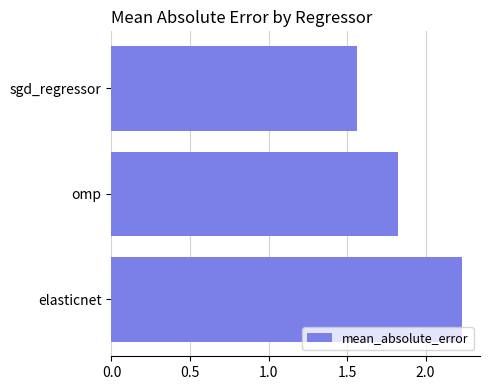

True or false: the data shows 1.0 at sgd_regressor.

False